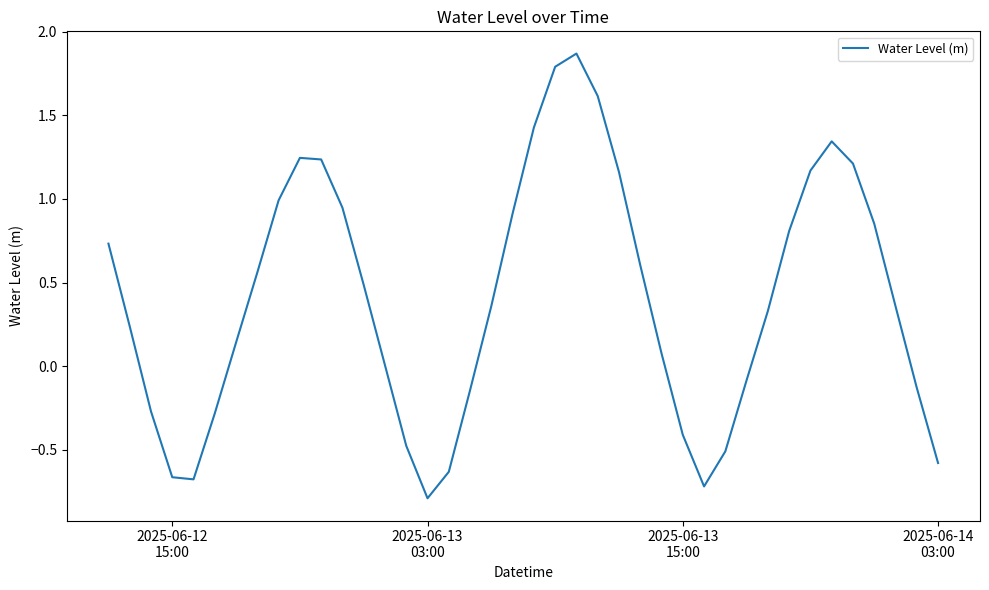

What is the smallest value displayed?

-0.8